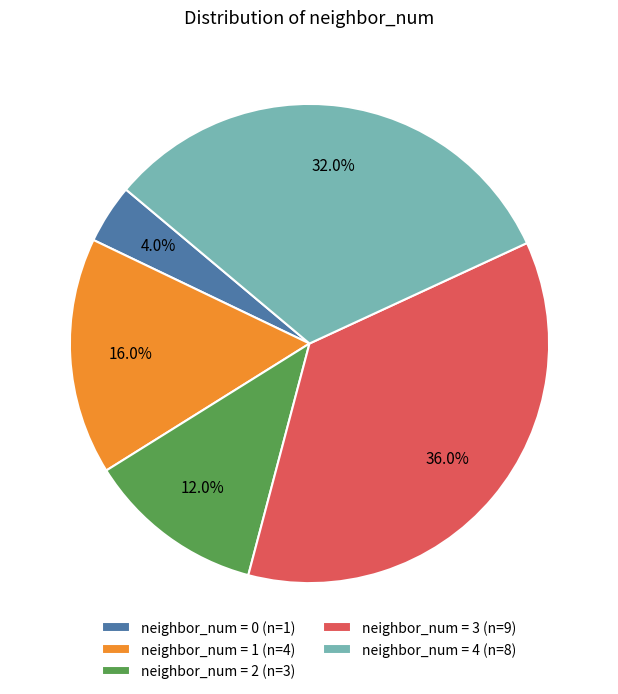

Which slice is the largest?

neighbor_num = 3 (n=9)